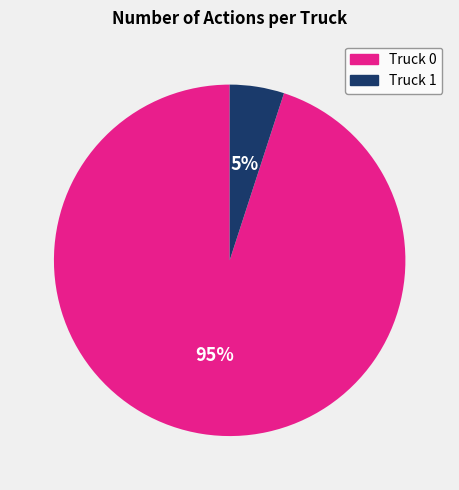

Combined, do Truck 0 and Truck 1 account for over 50%?

Yes